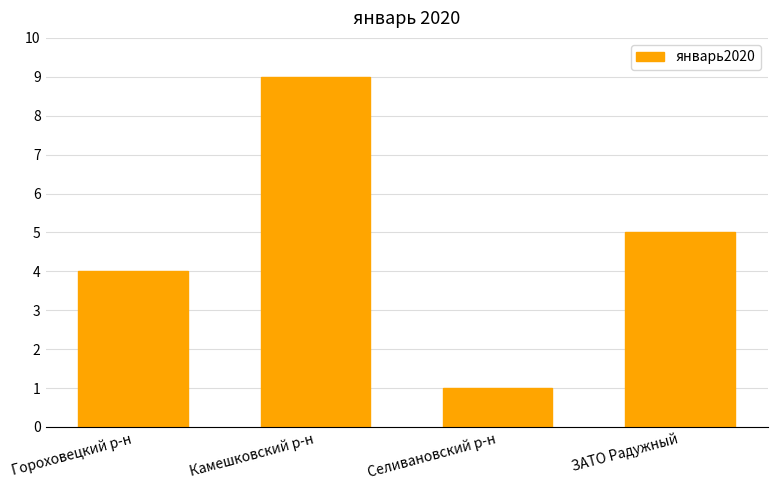

True or false: the data shows 3 at Гороховецкий р-н.

False